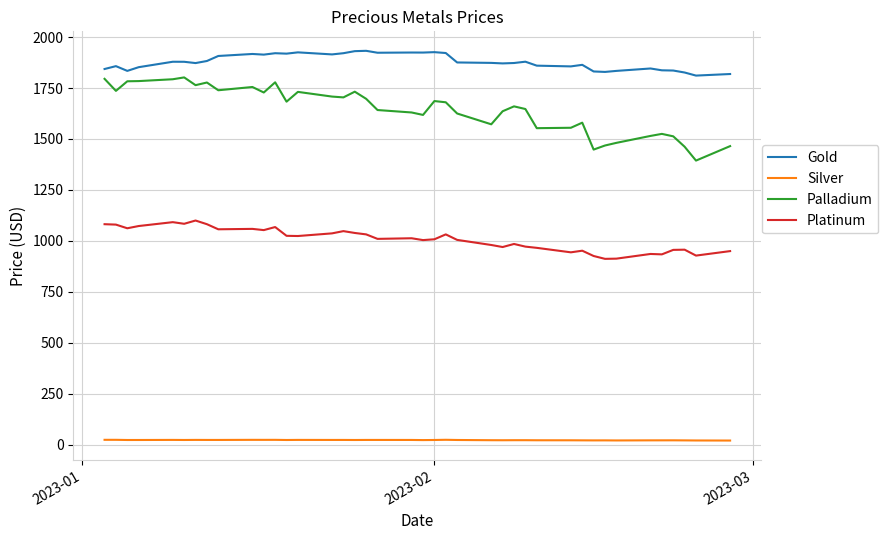

List the series in order of their peak value, lowest first.

Silver, Platinum, Palladium, Gold